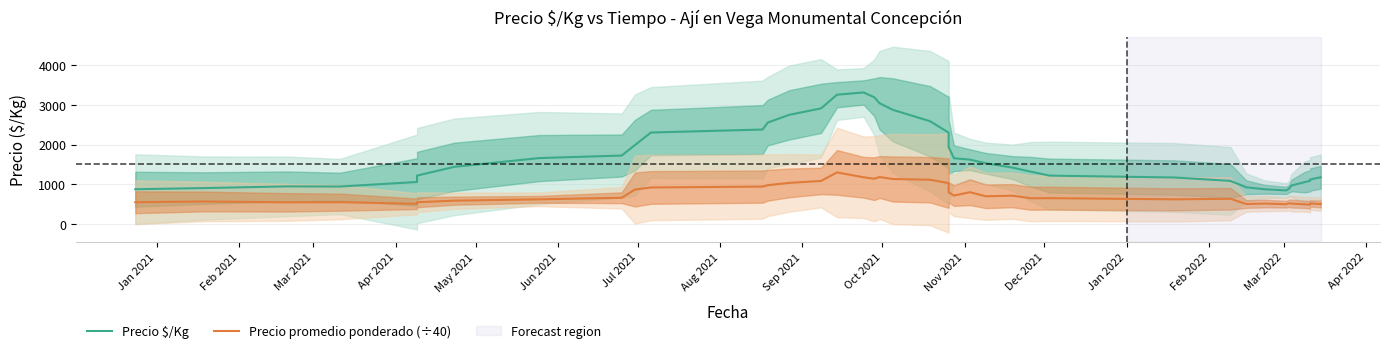

Which series has the largest range (max minus min)?

Precio $/Kg